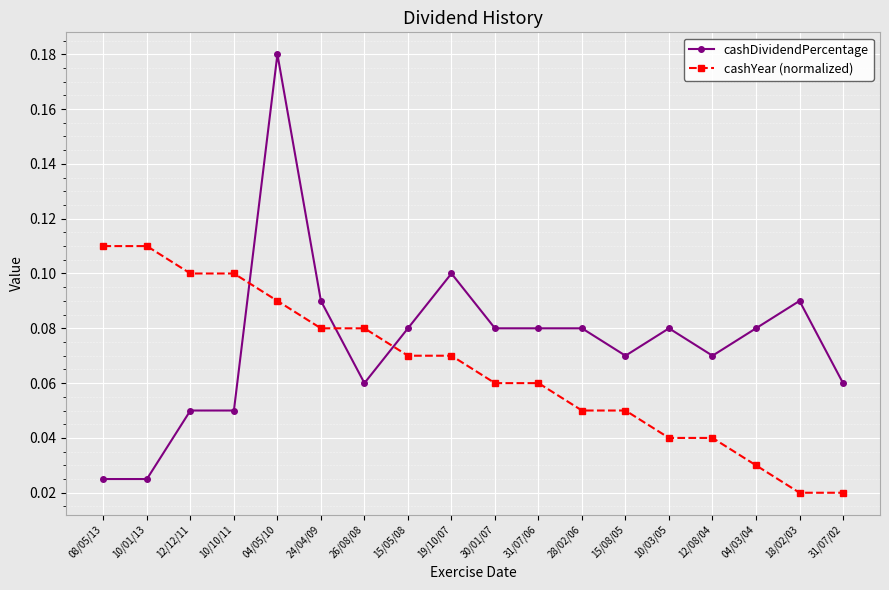

What is the label of the 17th point from the left?

18/02/03